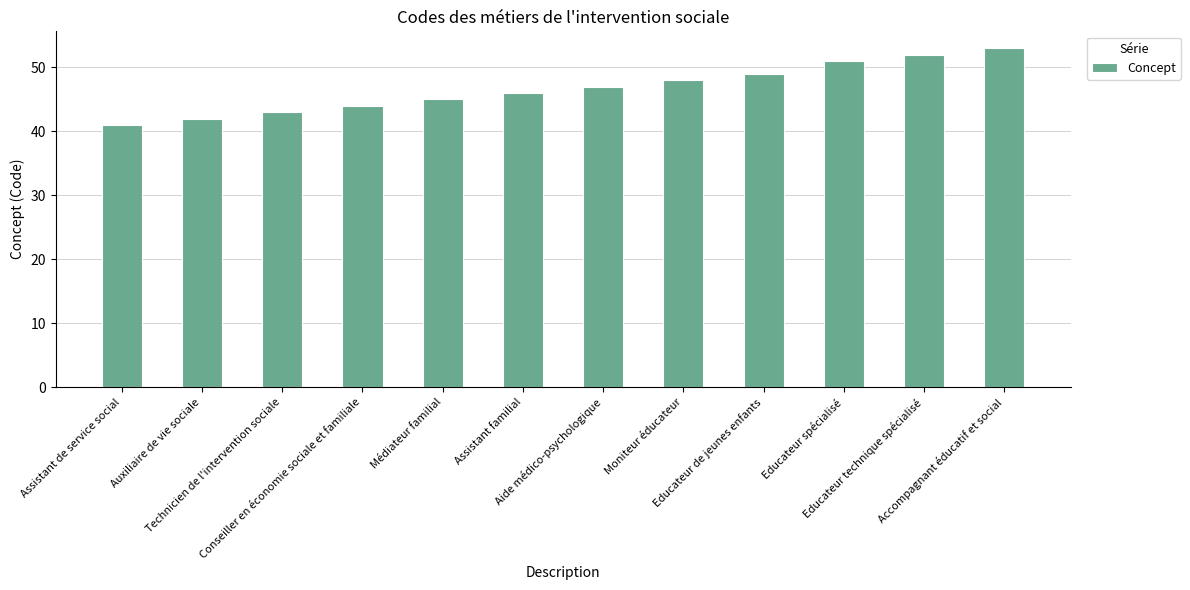

True or false: the data shows 19 at Accompagnant éducatif et social.

False